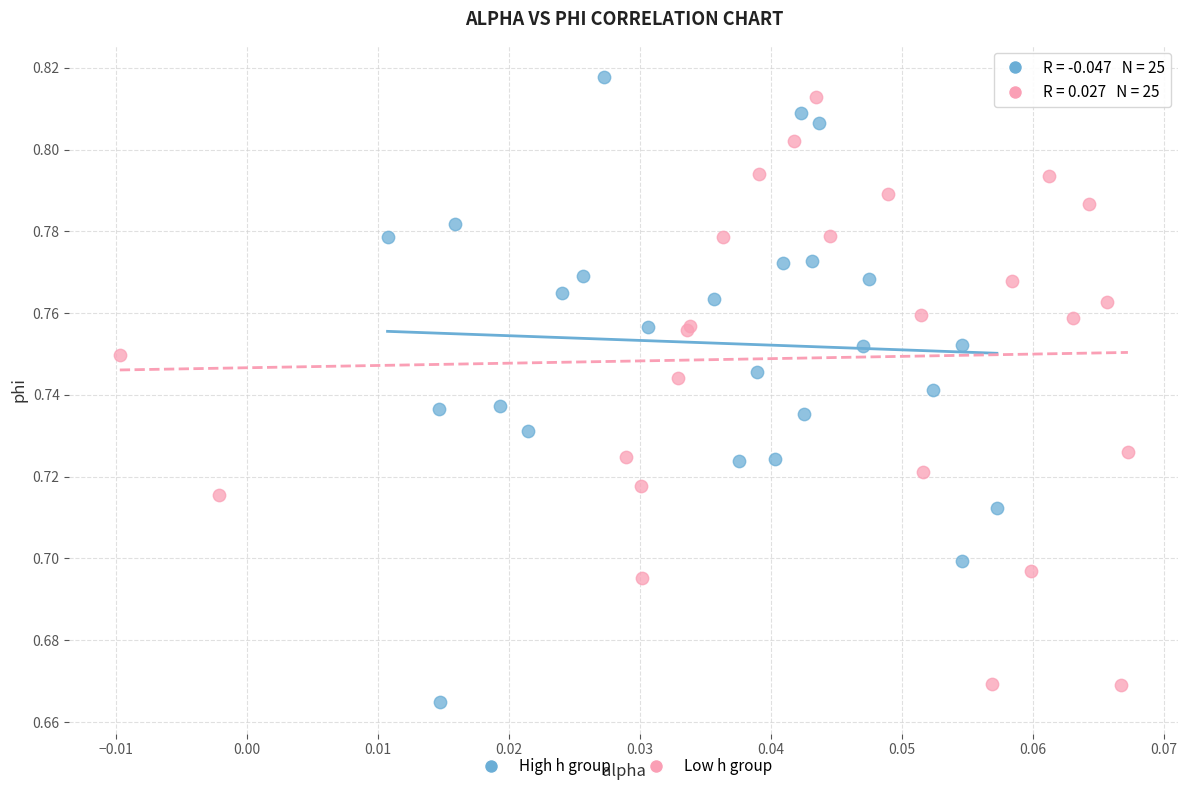

What are all the series names shown in the legend?

High h group, Low h group